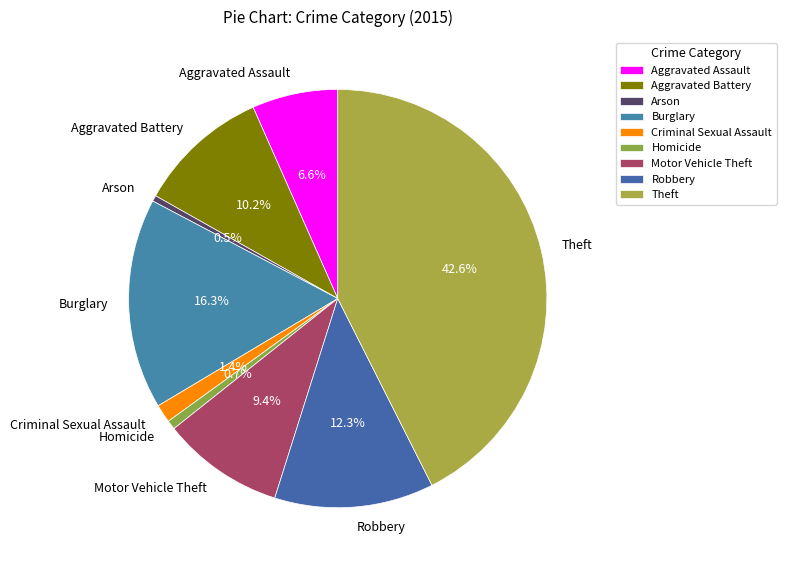

How much of the chart is everything except Robbery?

87.7%